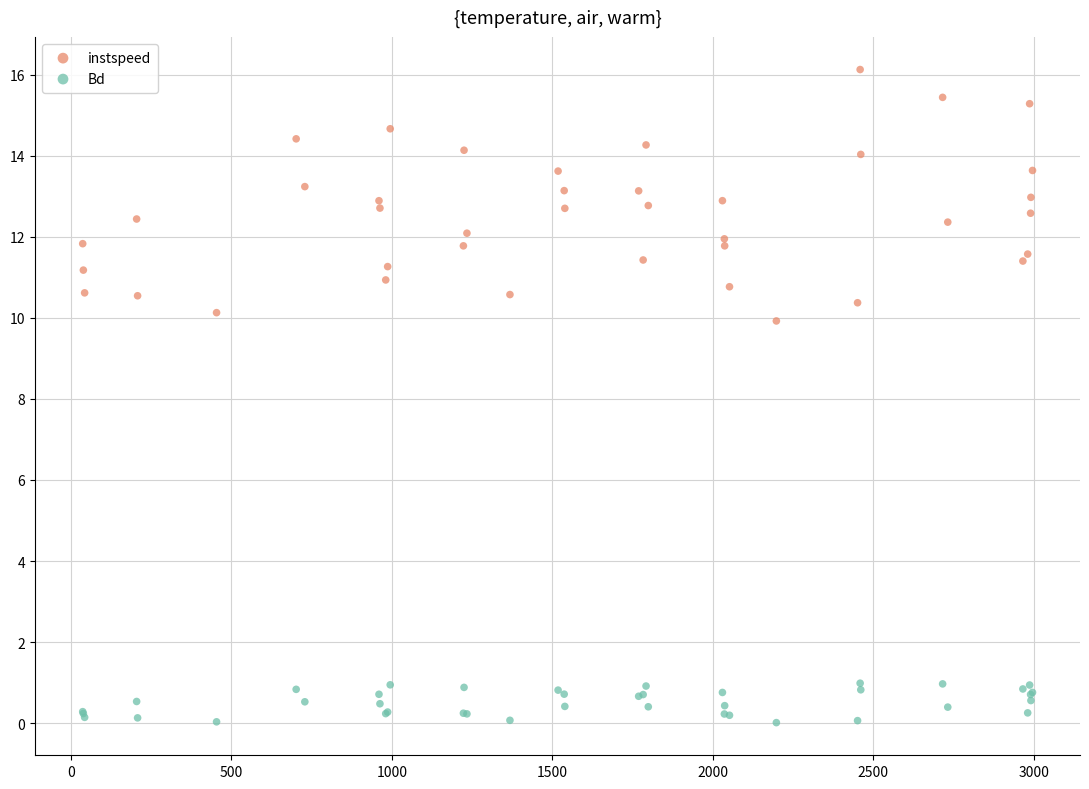

What is the X range (max minus min) for the scatter plot?

2959.0